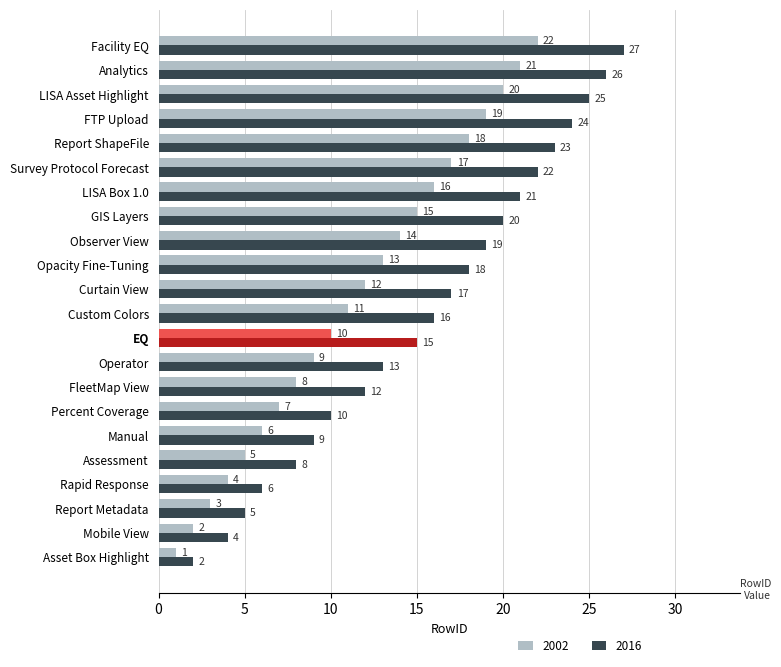

Which series has the largest total across all categories?

2016